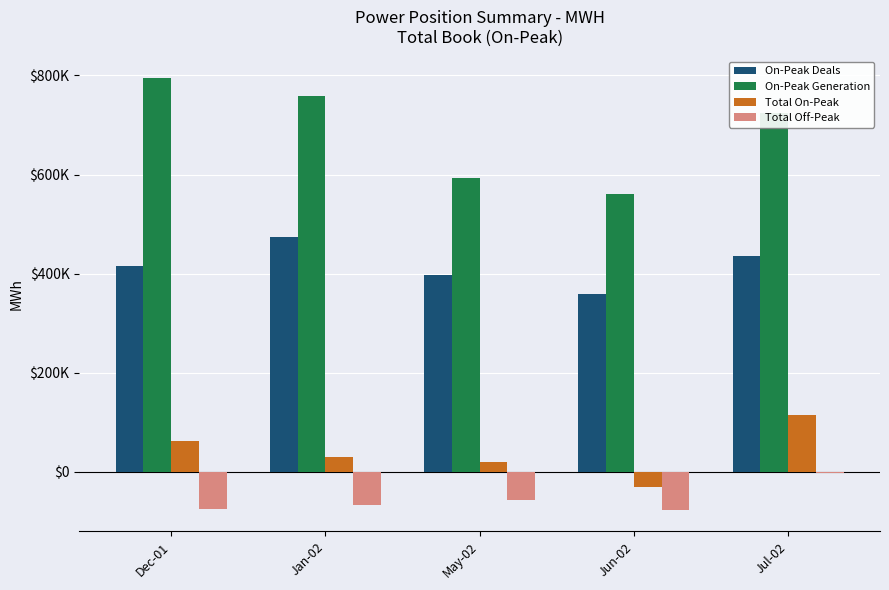

Reading left to right, list all the values displayed in this chart.

On-Peak Deals: 416261.2	473563.9	397736.7	359157.0	435167.1
On-Peak Generation: 794688.8	758481.0	593601.6	560224.4	723894.9
Total On-Peak: 61258.0	30565.9	19820.3	-30001.6	114293.0
Total Off-Peak: -75085.0	-66432.1	-56540.5	-76732.8	-2477.7